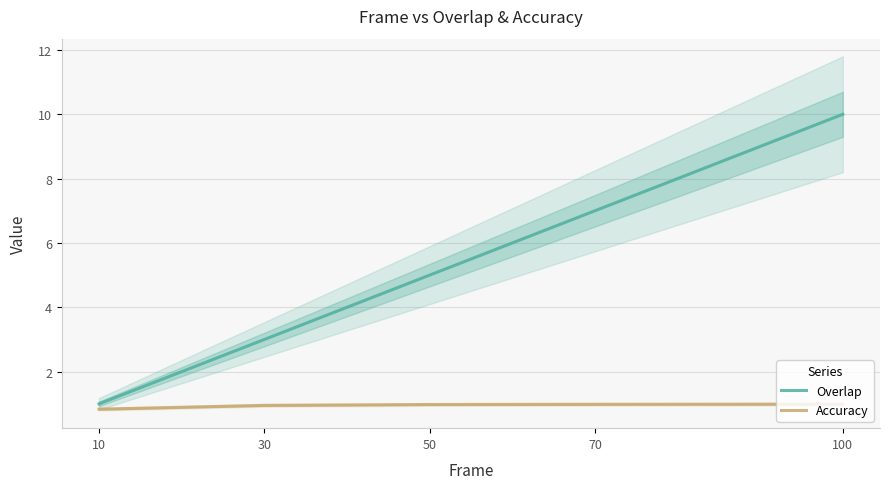

True or false: Accuracy and Overlap intersect in this chart.

False